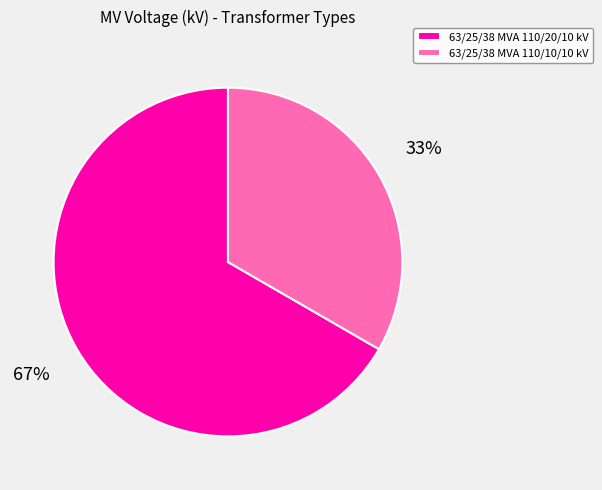

The 63/25/38 MVA 110/10/10 kV slice represents 45% of the pie. True or false?

False